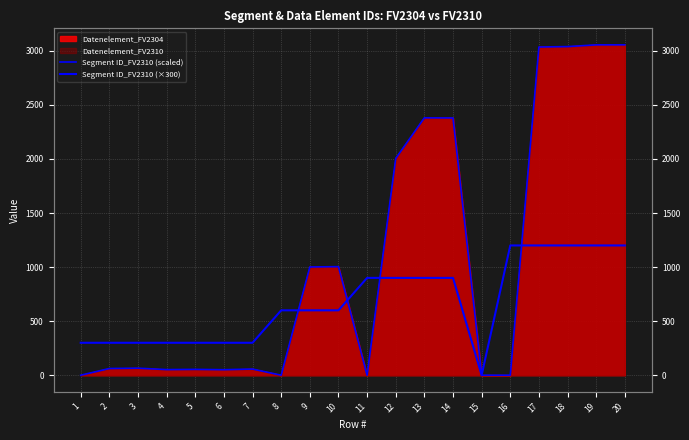

Is it true that Segment ID_FV2310 (scaled) equals 11 at 5?

False